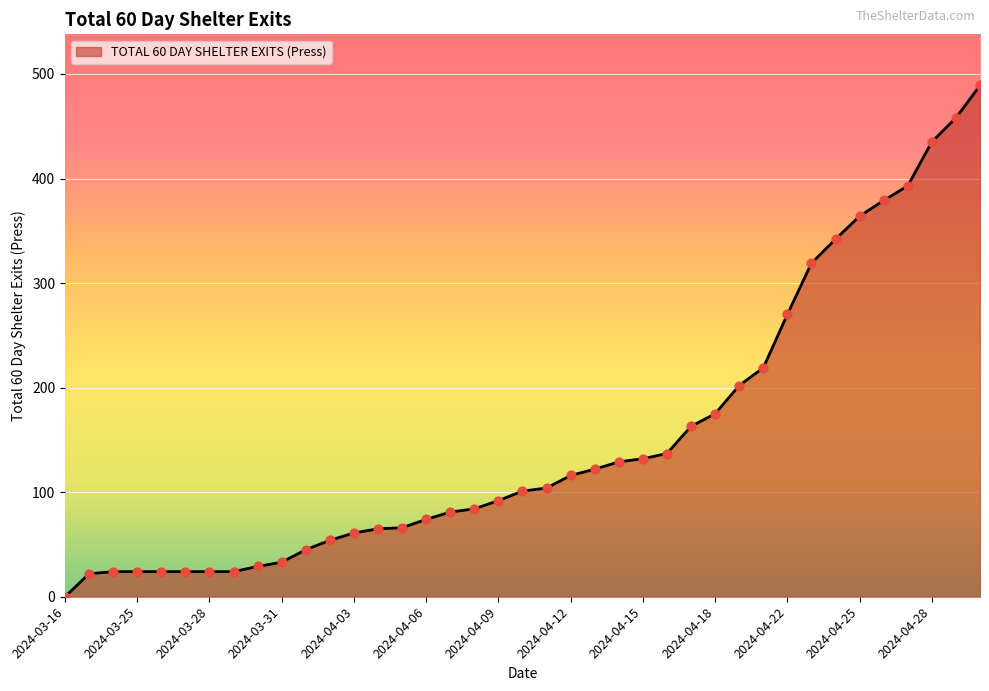

What is the greatest value displayed?

489